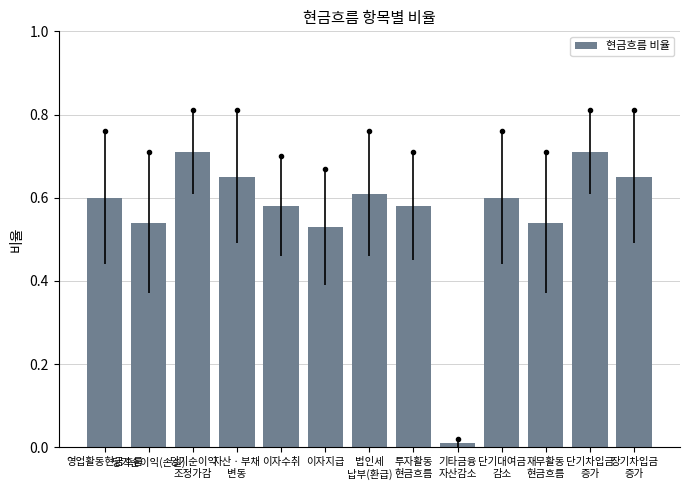

What position from the right is 당기순이익(손실)?

12